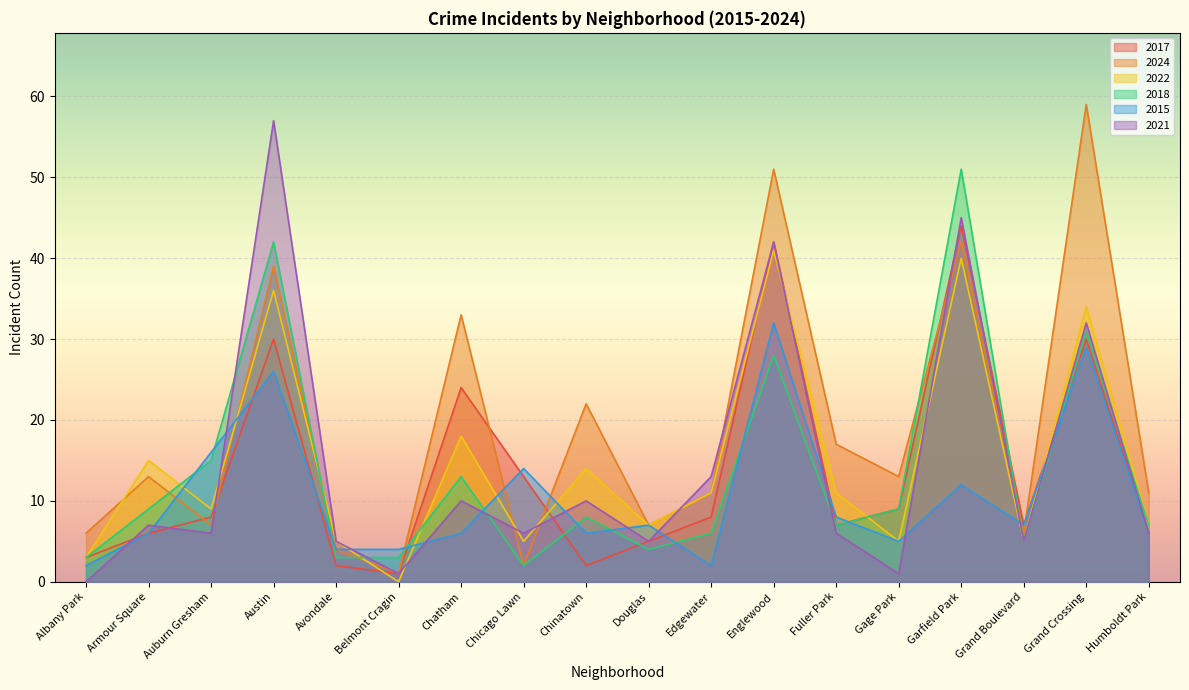

After their last crossing, which series has the higher values: 2018 or 2015?

2018